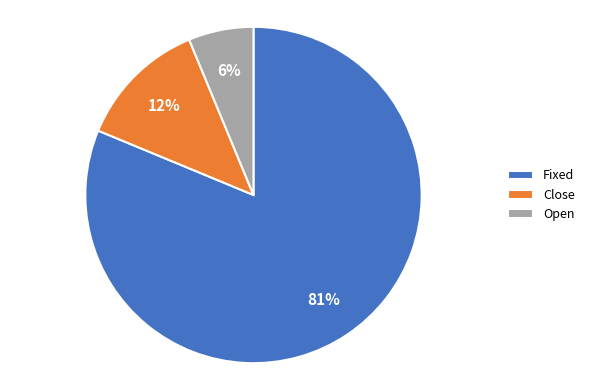

How many slices are in this pie chart?

3